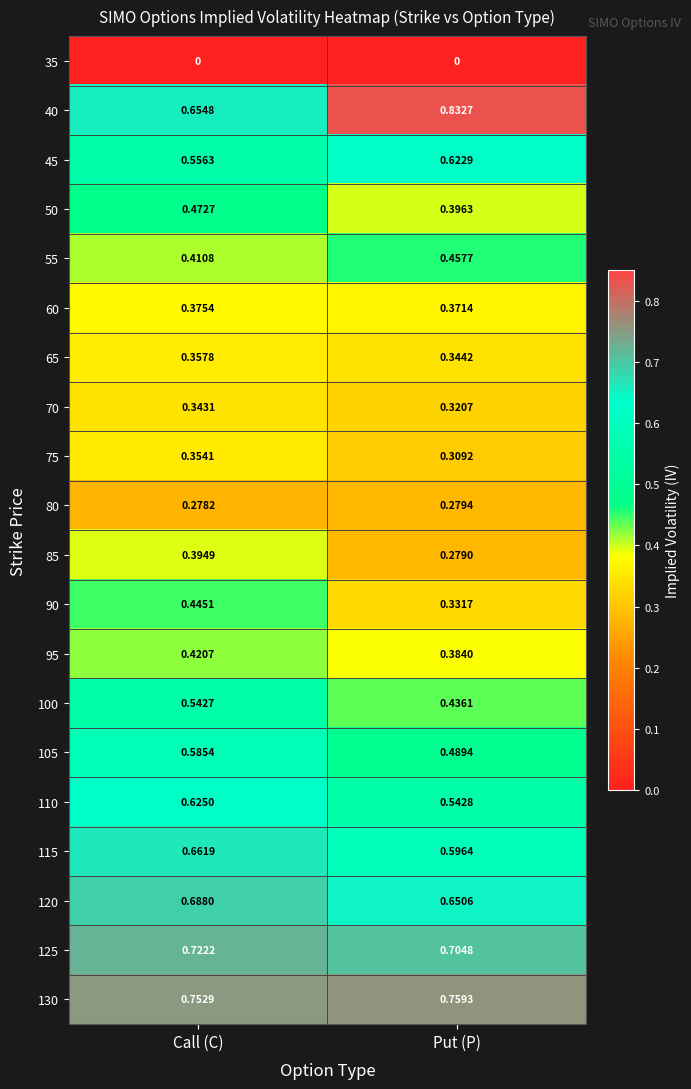

Where is 40 nearest to the value 0?

Call (C)